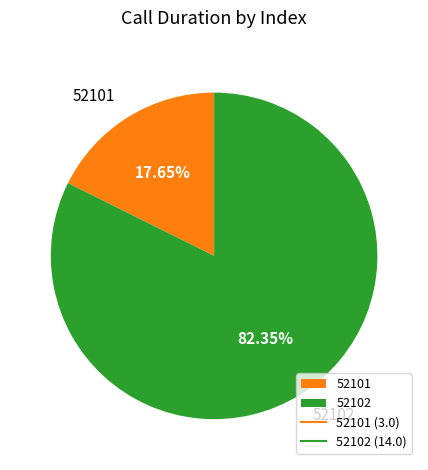

Between 52102 and 52101, which is larger?

52102